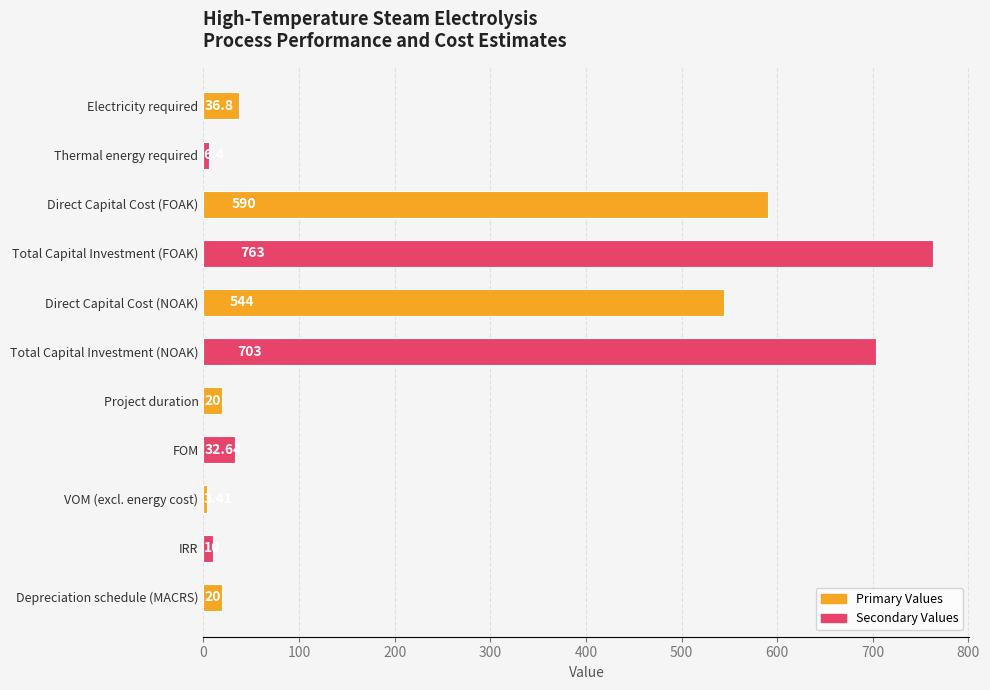

Count the number of categories in the chart.

11